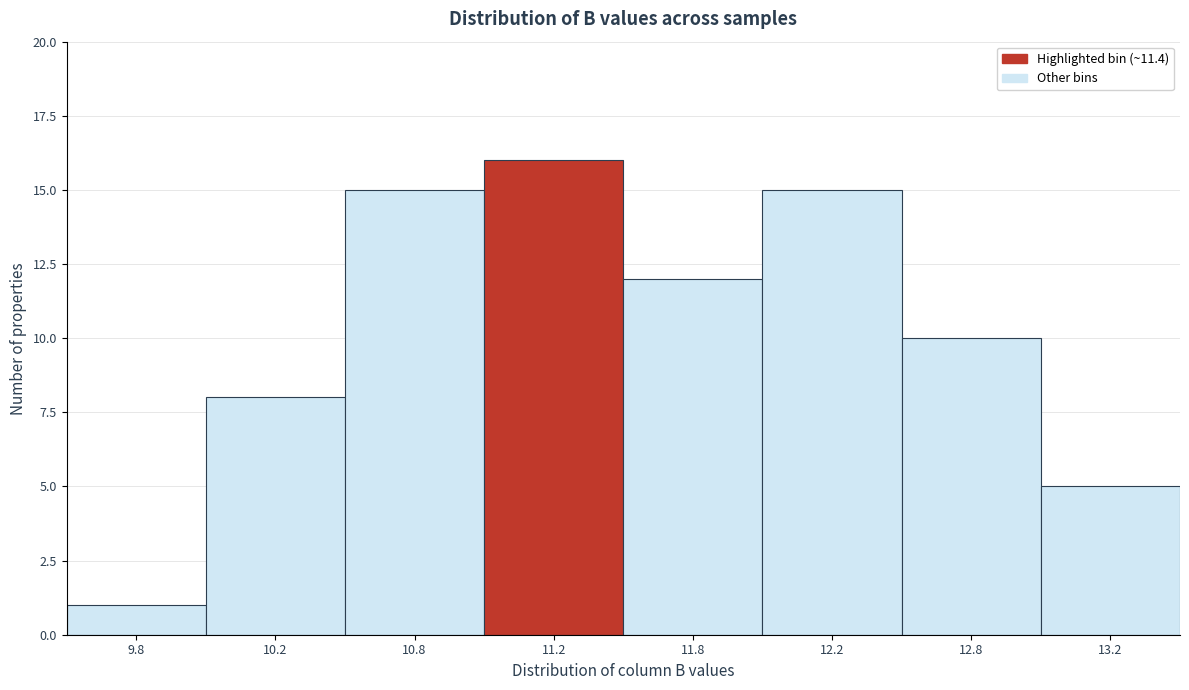

Reading left to right, list all the values displayed in this chart.

1	8	15	16	12	15	10	5